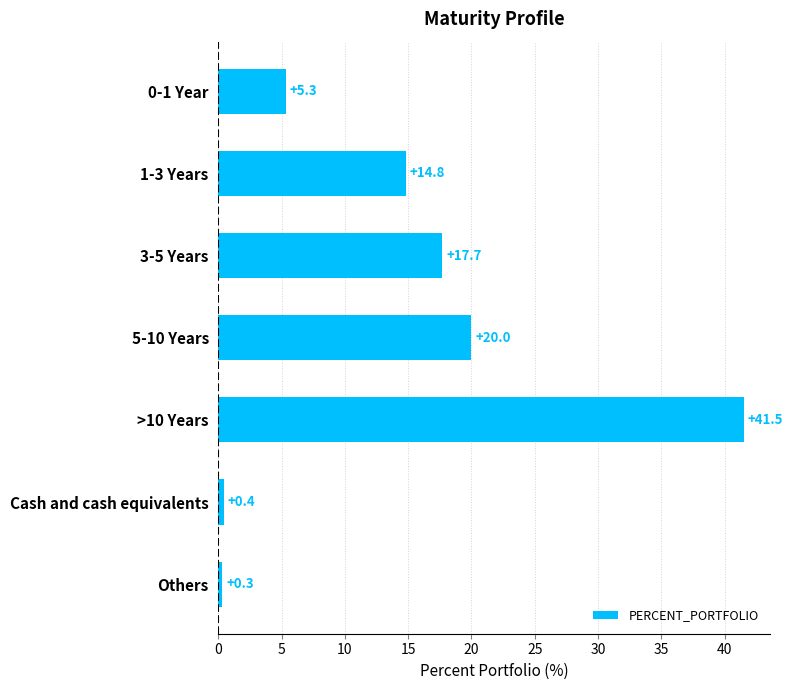

What is the ratio of the value at 1-3 Years to the value at 0-1 Year?

2.8